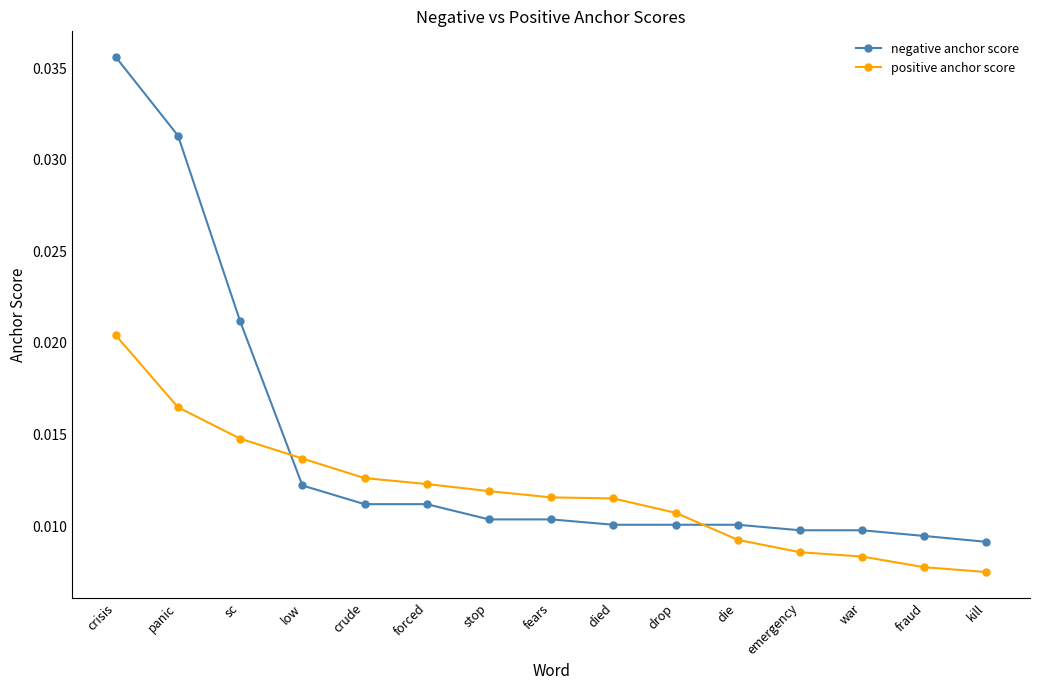

Which category has the highest value in the negative anchor score series?

crisis